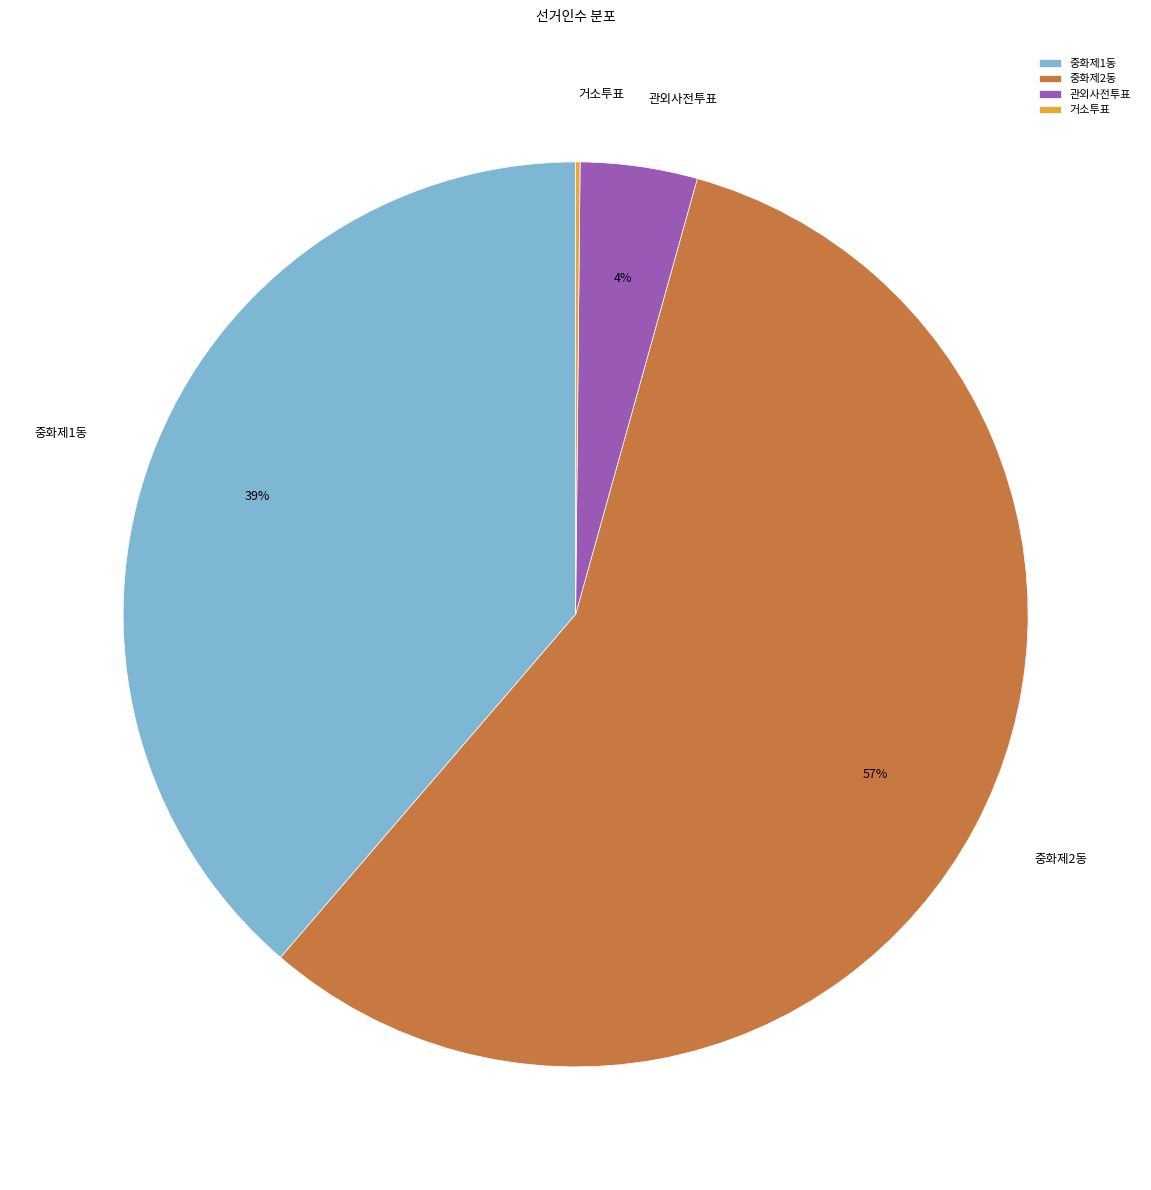

The 중화제1동 slice represents 33% of the pie. True or false?

False